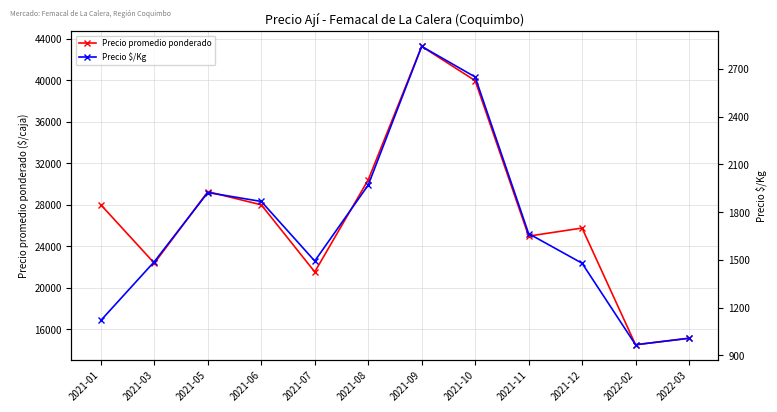

What is the sum of all Precio $/Kg values?

20471